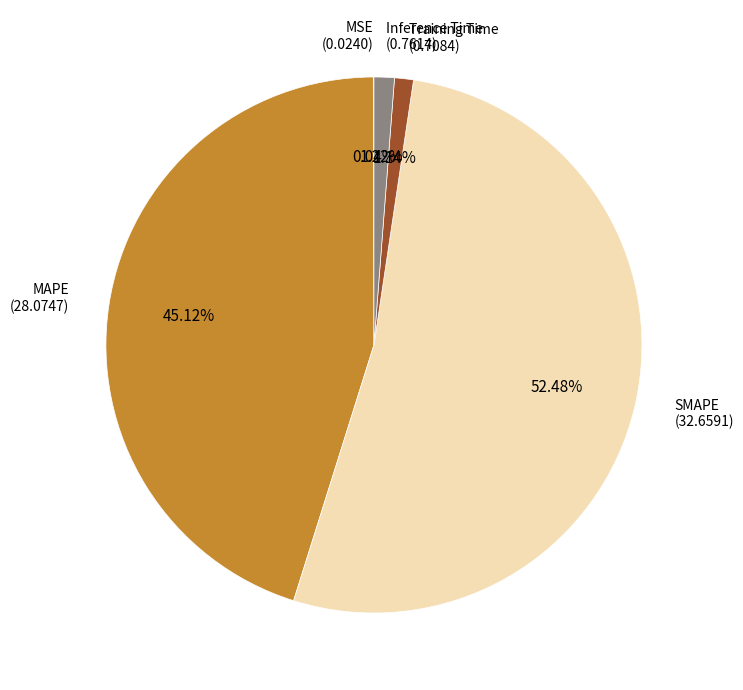

Does any single category account for the majority?

Yes